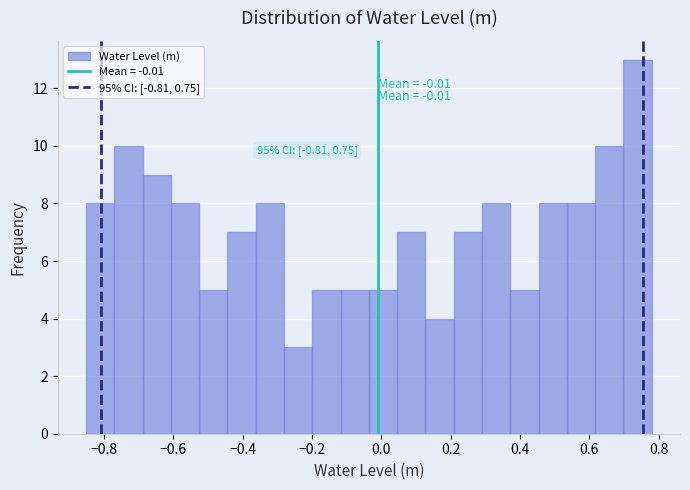

Over which range of the x-axis is the bar tallest?

0.70 to 0.78